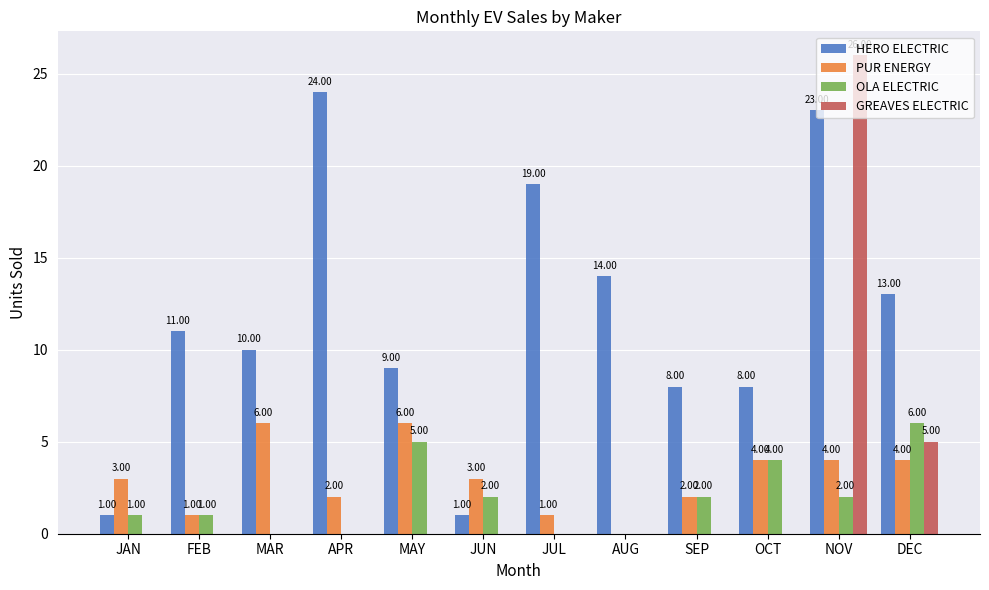

At which category is the sum across all series the highest?

NOV